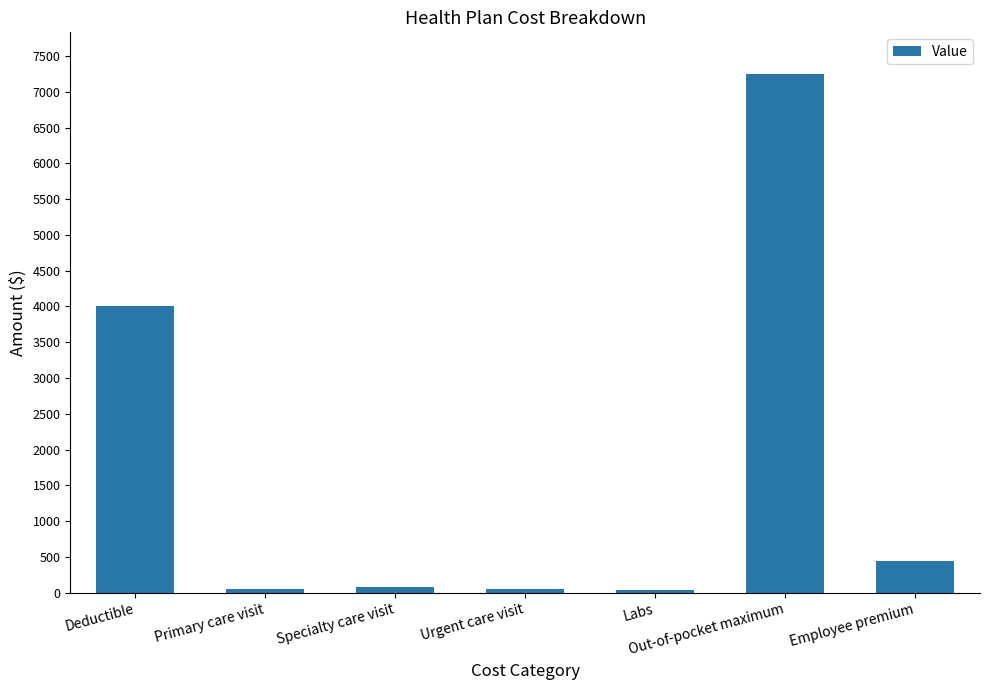

Which has a higher value, Employee premium or Primary care visit?

Employee premium